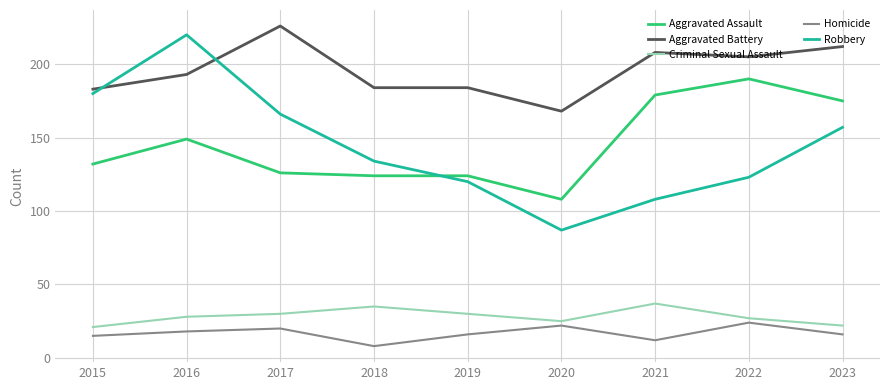

At how many categories does at least one series exceed 200?

5